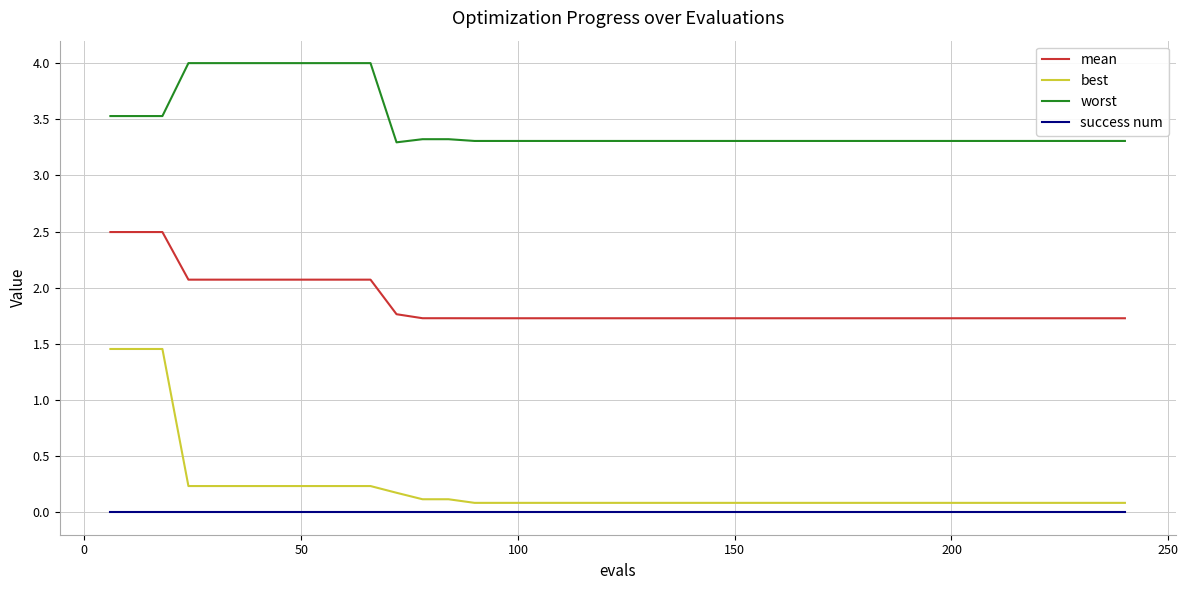

List the series in order of their peak value, lowest first.

success num, best, mean, worst